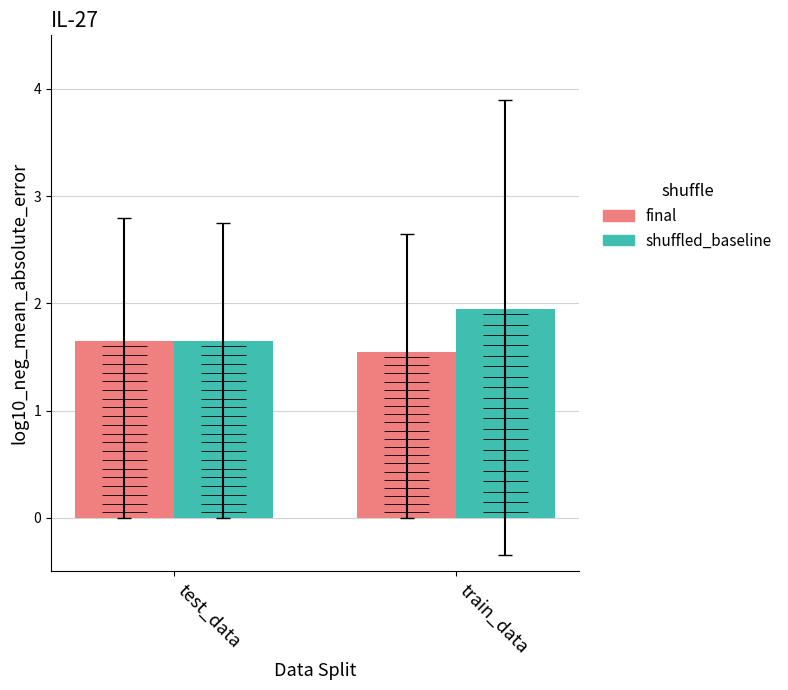

What value does the shuffled_baseline series have at test_data?

1.6